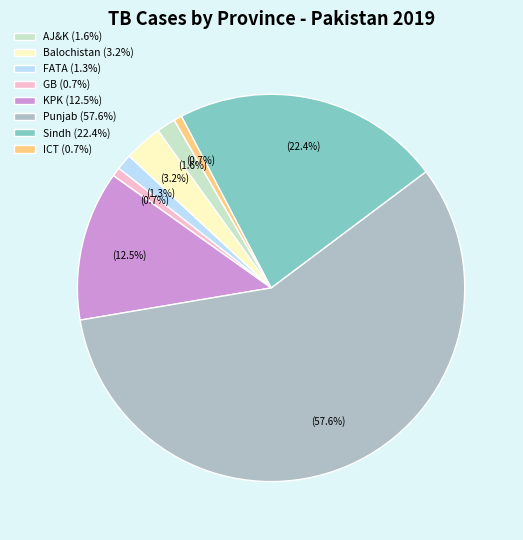

Does any single category account for the majority?

Yes